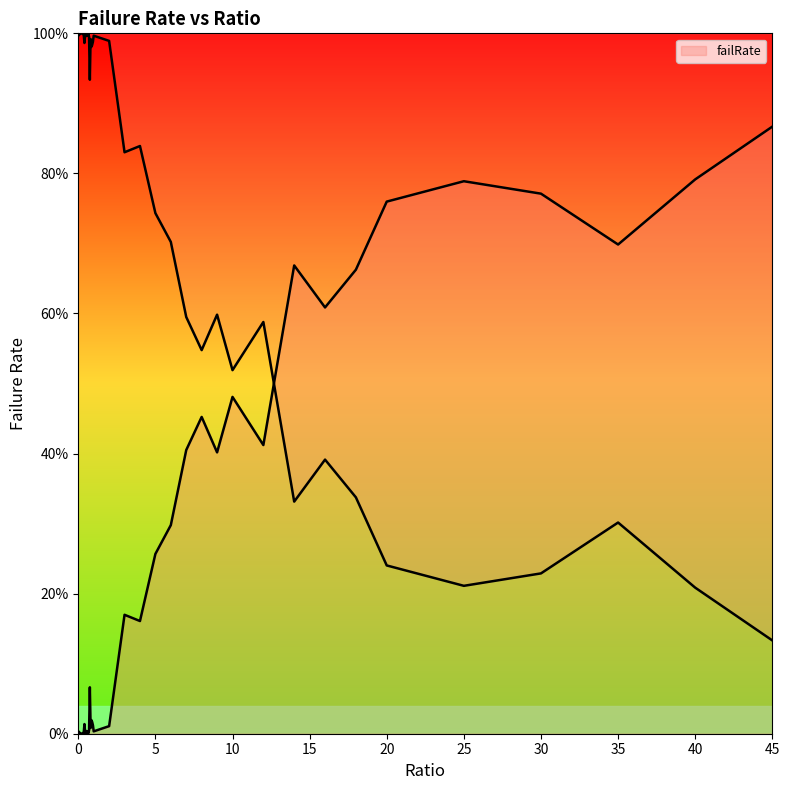

What is the ratio of the value at 18 to the value at 14?

1.0